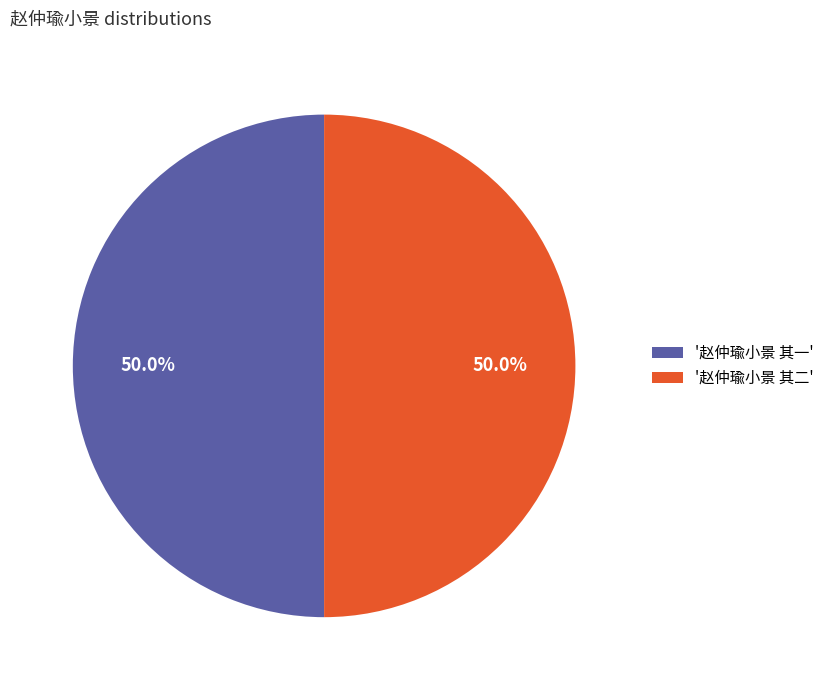

What portion of the pie excludes '赵仲瑜小景 其二'?

50.0%